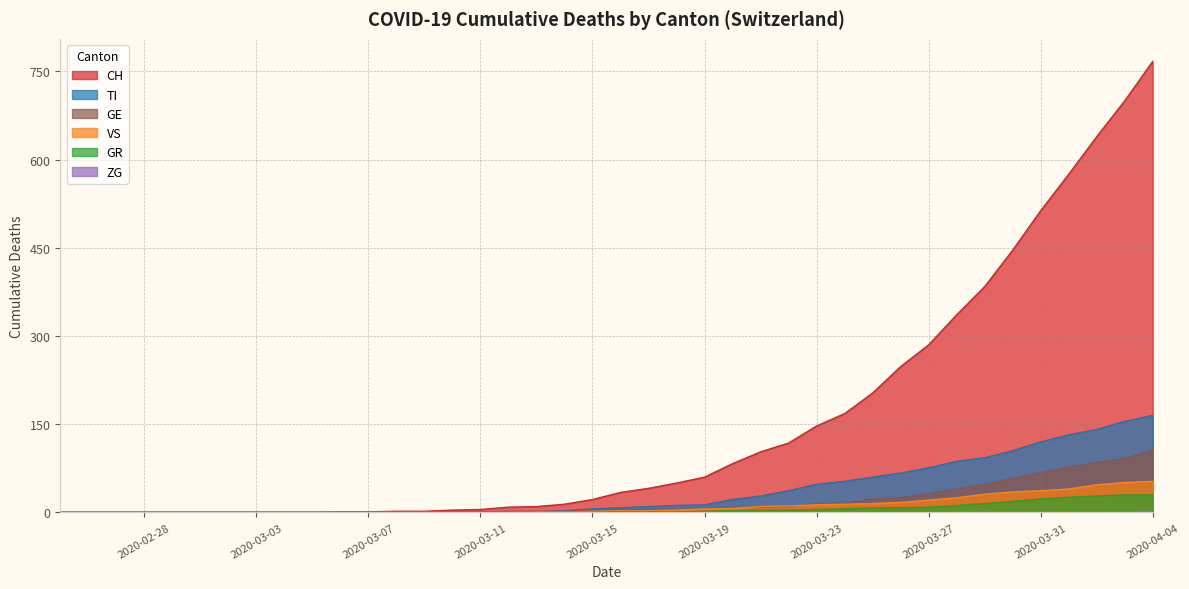

Which series has the widest spread of values?

CH